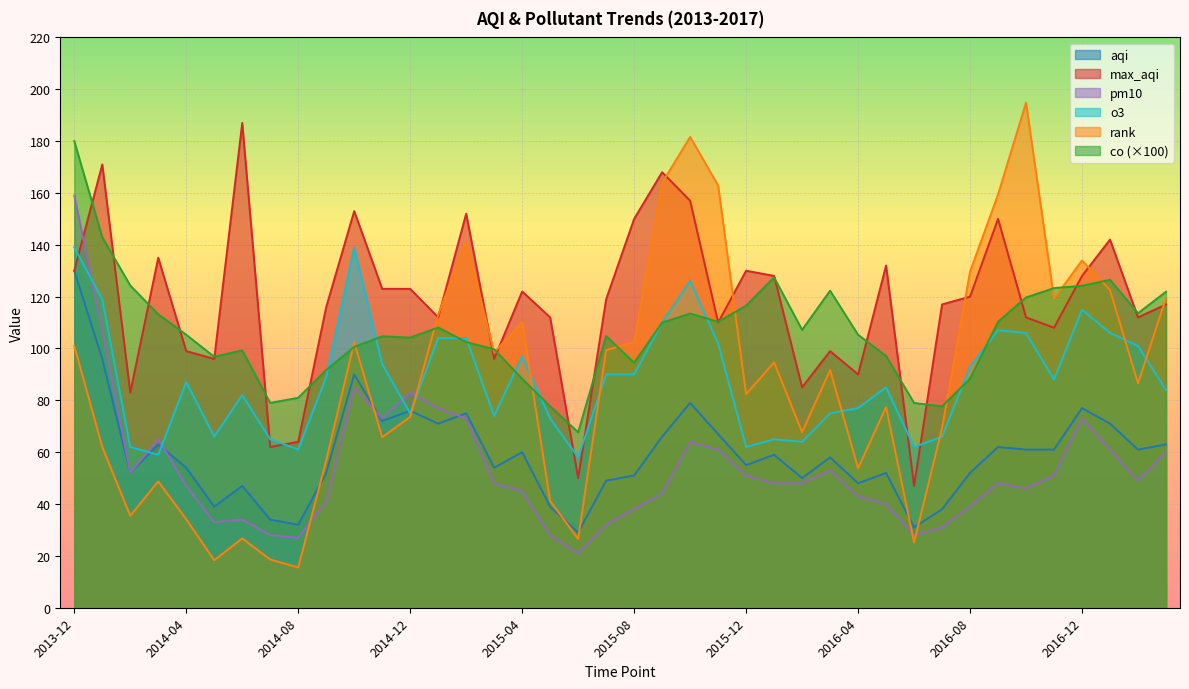

Which series has the widest spread of values?

rank